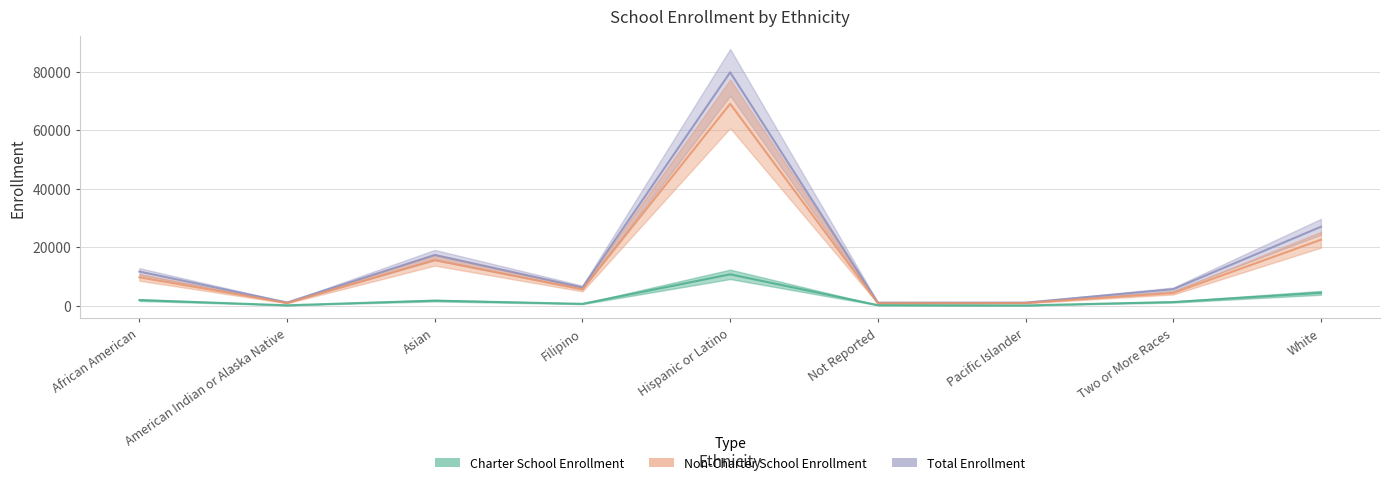

How many lines are shown in the chart?

3